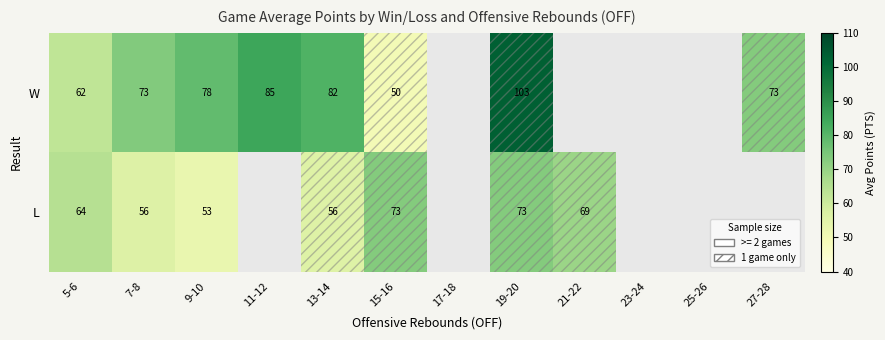

What is the difference between the highest and lowest values at 13-14?

26.0